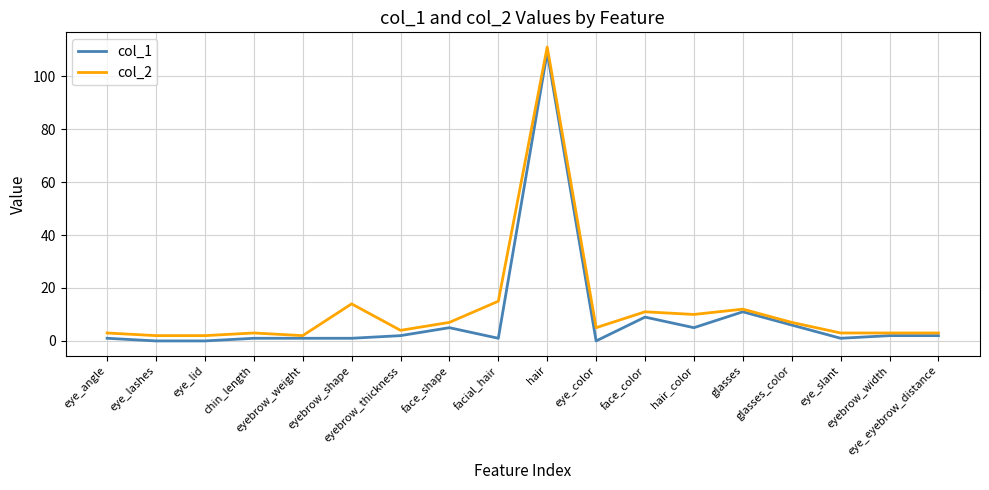

At which label is col_2 closest to 56?

facial_hair